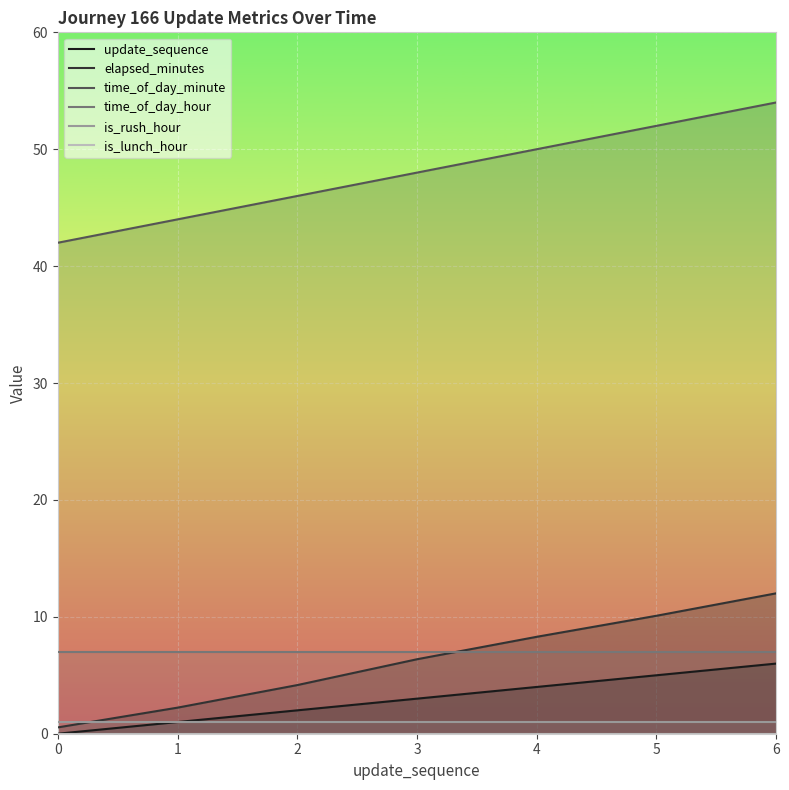

Which series has the largest total across all categories?

time_of_day_minute